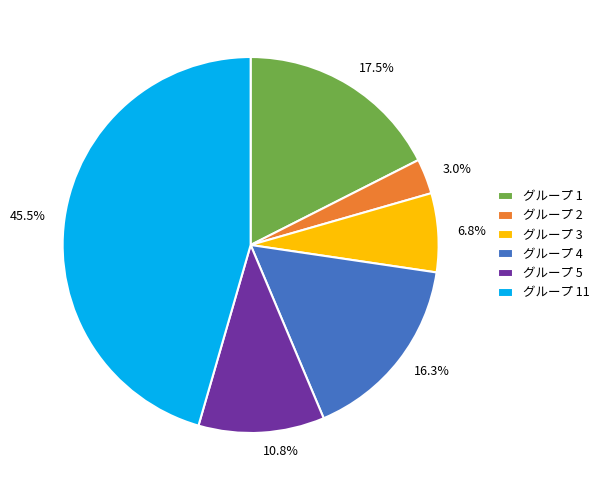

Which has a higher value, グループ 11 or グループ 4?

グループ 11